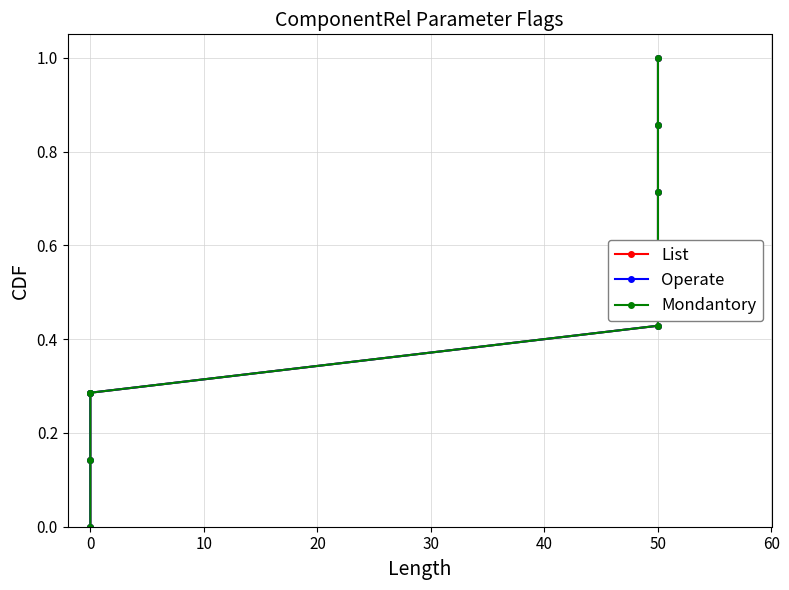

What is the difference between the maximum and minimum values in the Operate series?

1.0